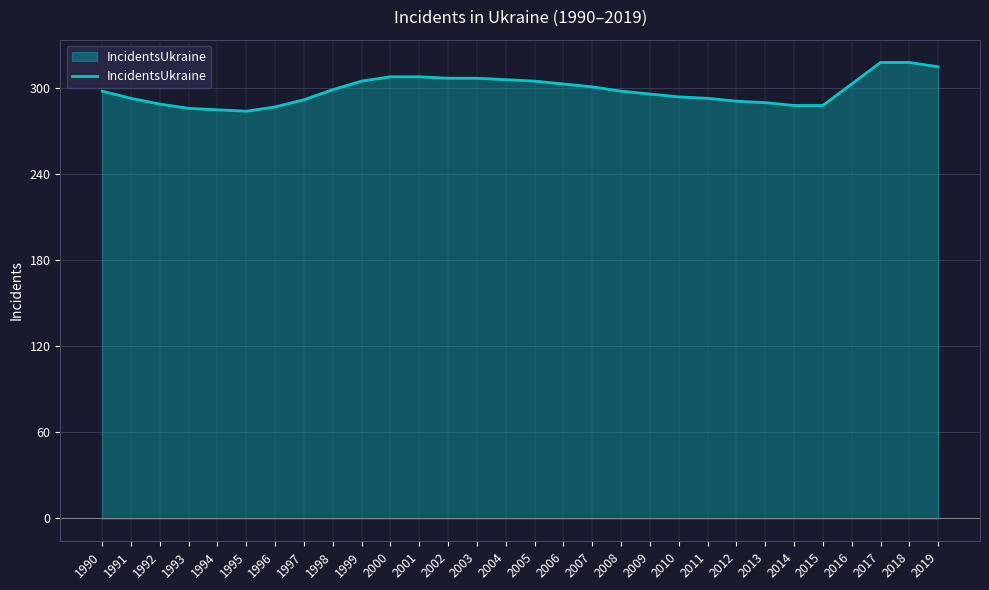

Does the chart have visible grid lines?

Yes